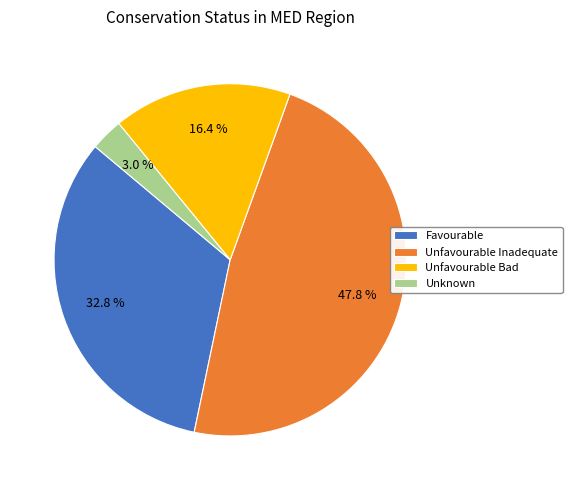

Is Unfavourable Bad the majority of the pie?

No